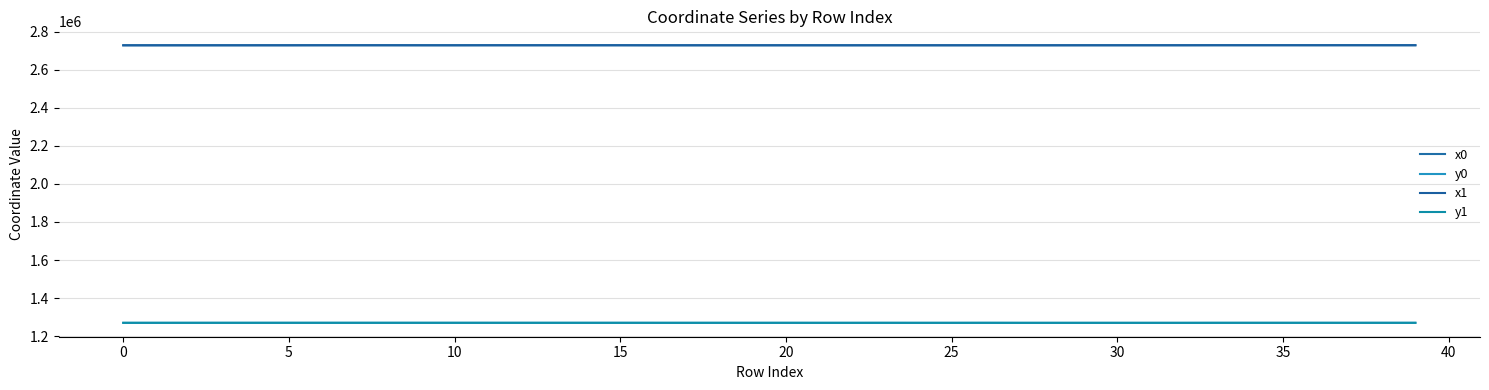

In y0, how many points are higher than both neighbors (excluding endpoints)?

8